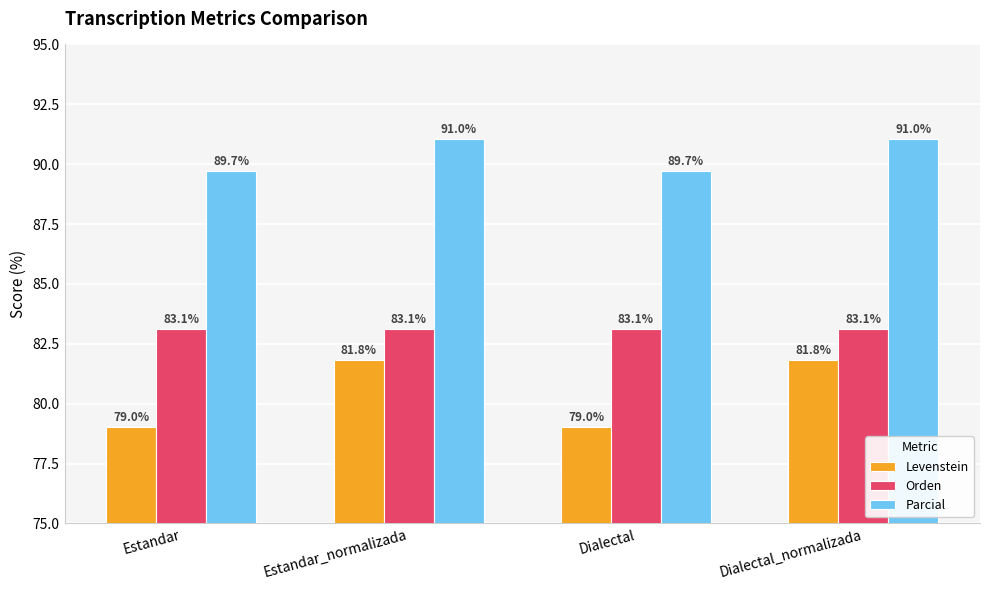

What is the average value of the Levenstein series?

80.4